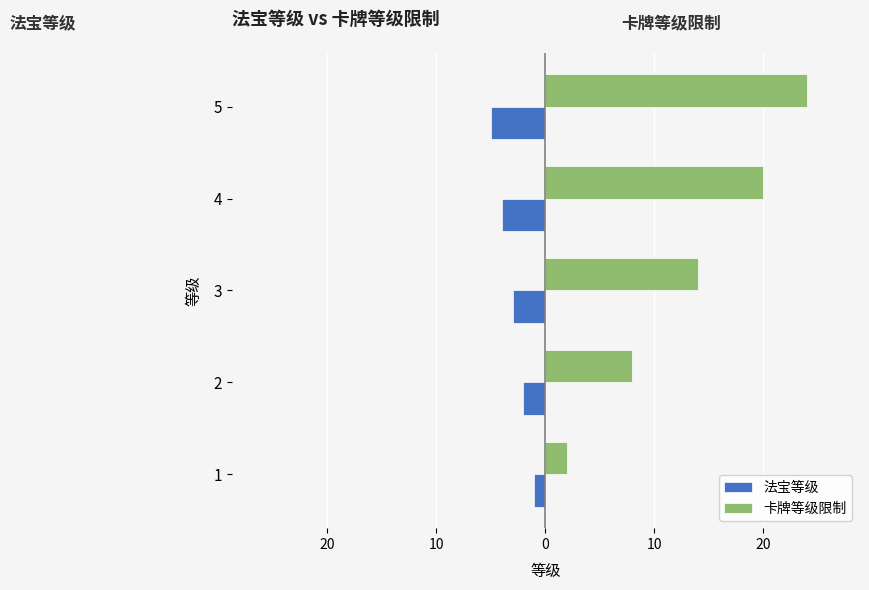

What is the minimum value shown in the chart?

-5